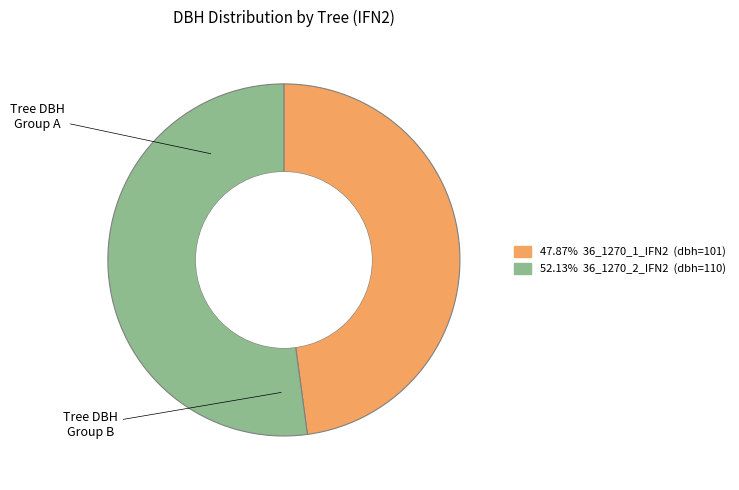

Is there a majority slice in this chart?

Yes